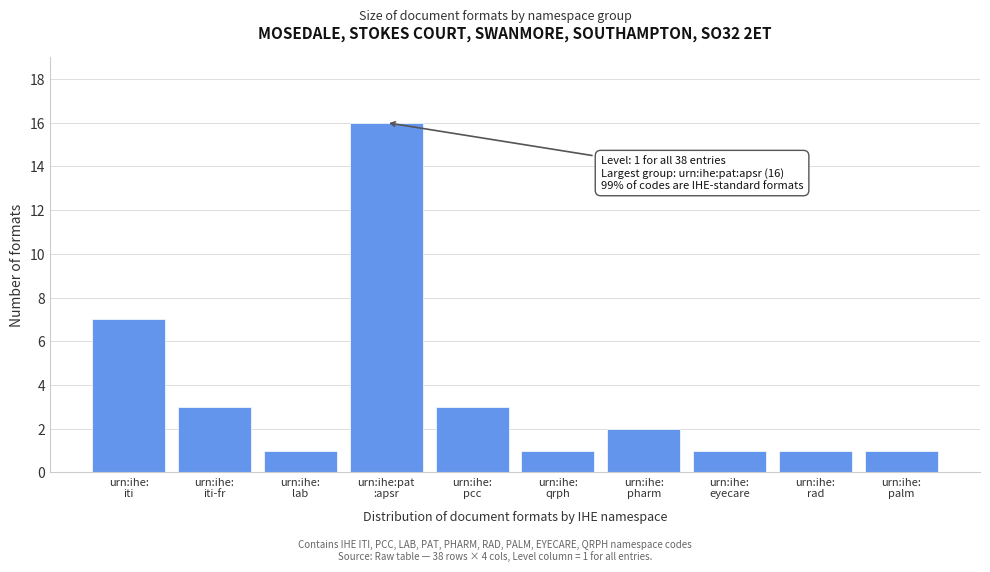

Reading left to right, transcribe all the data shown in this chart.

7	3	1	16	3	1	2	1	1	1